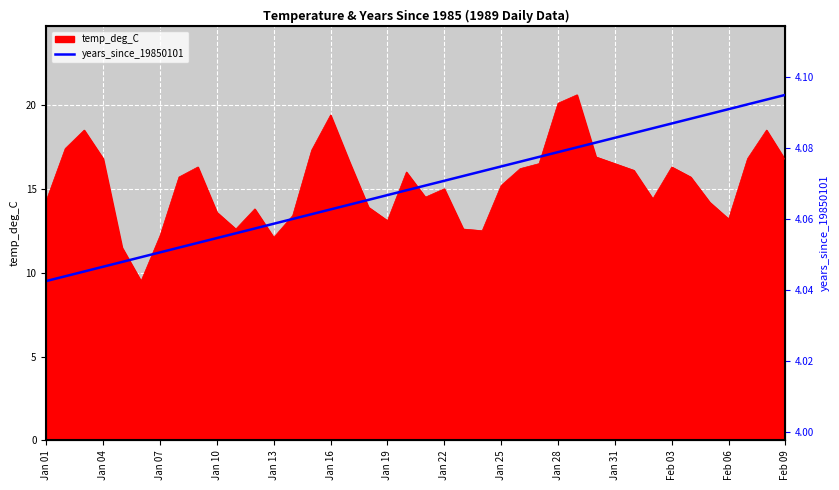

Is it true that the value at Jan 22 is 17.5?

False